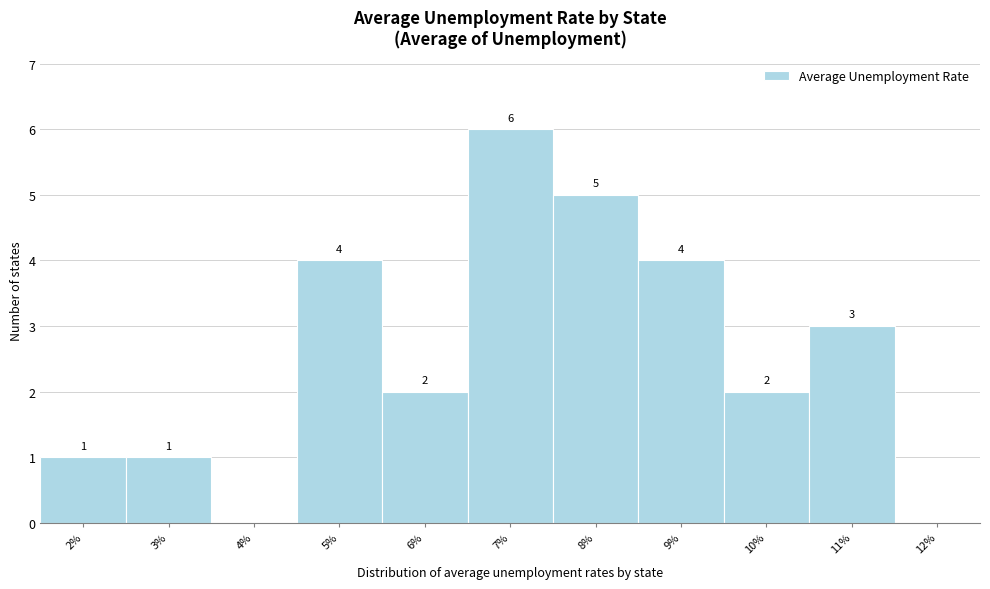

Reading left to right, what are all the values shown in this chart?

2%=1	3%=1	4%=0	5%=4	6%=2	7%=6	8%=5	9%=4	10%=2	11%=3	12%=0